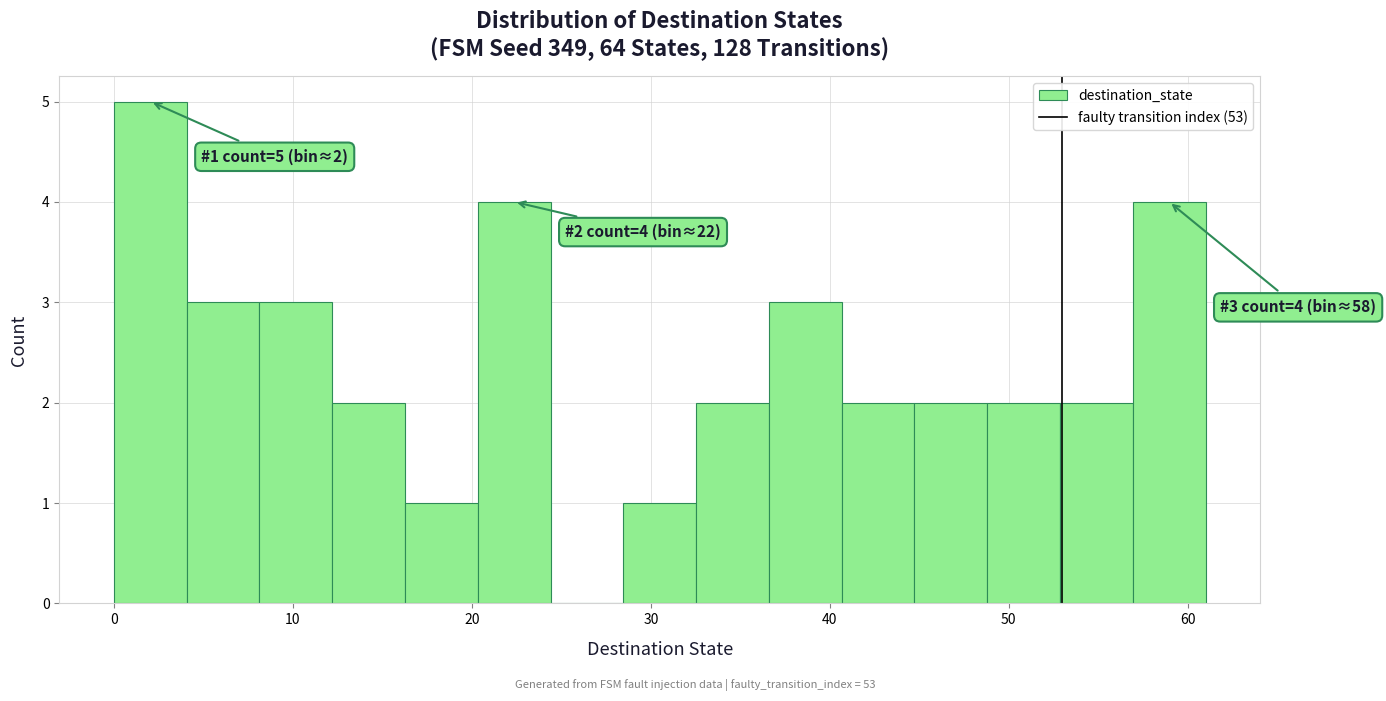

Over which range of the x-axis is the bar tallest?

0 to 4